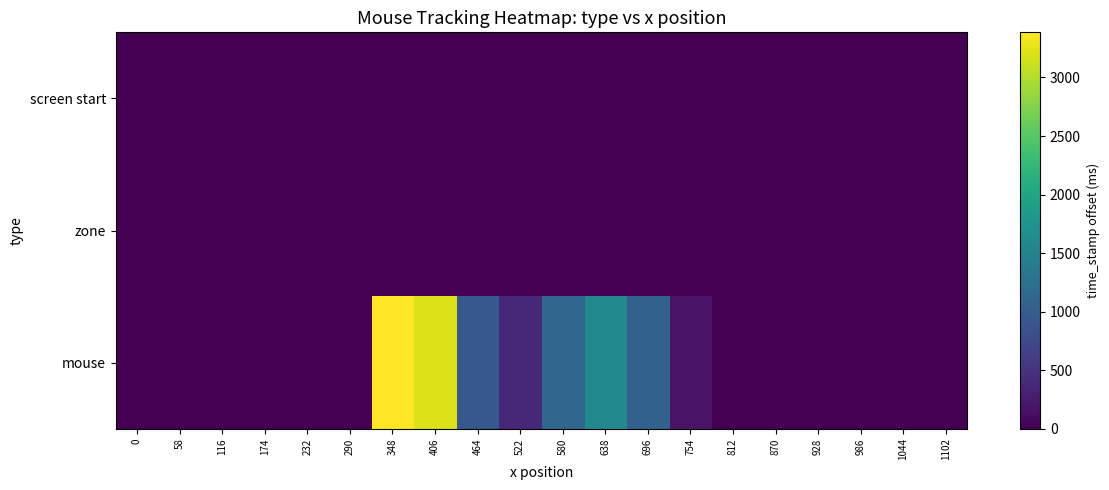

Which series has the widest spread of values?

mouse